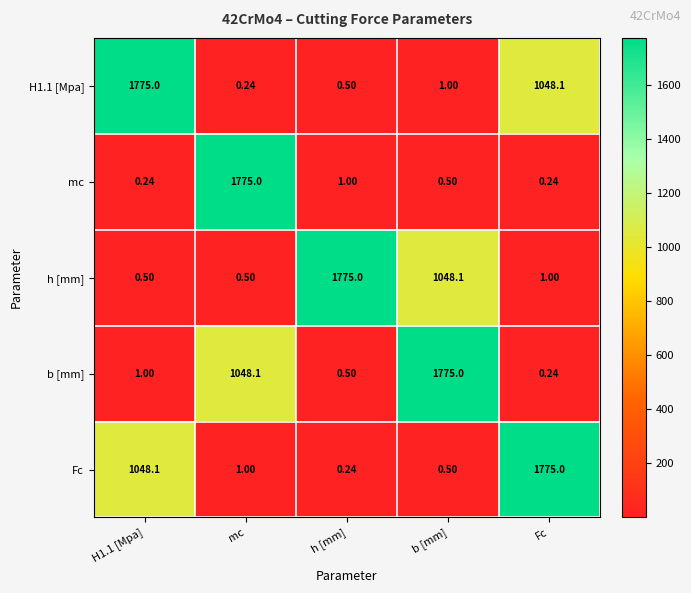

At how many categories does at least one series exceed 743?

5